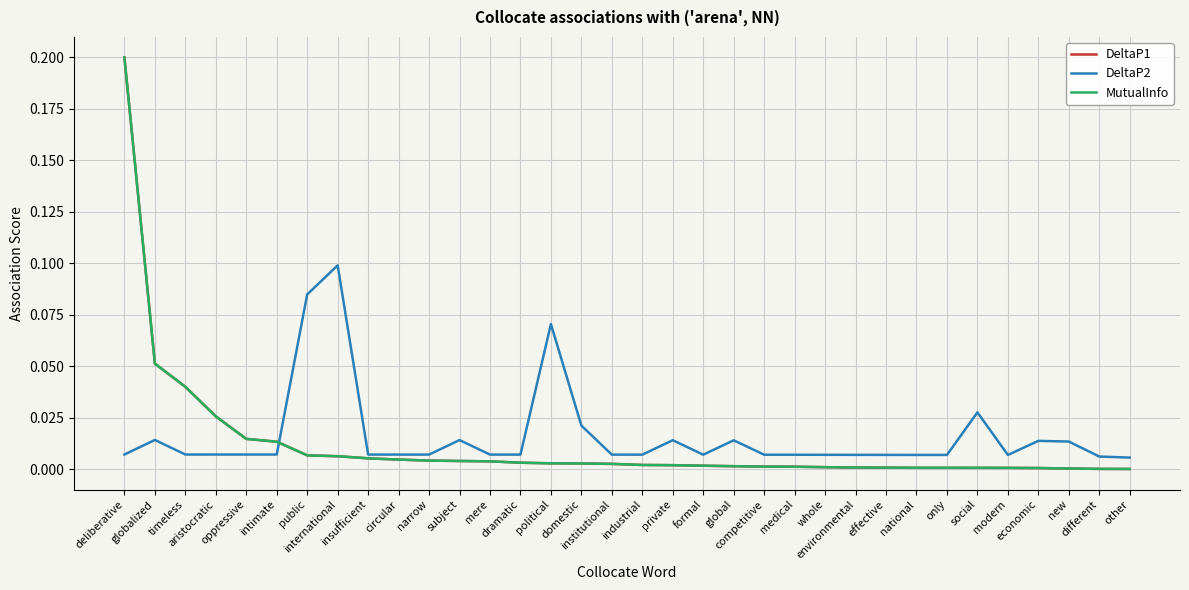

True or false: DeltaP1 has a value of 0.0 at dramatic.

True